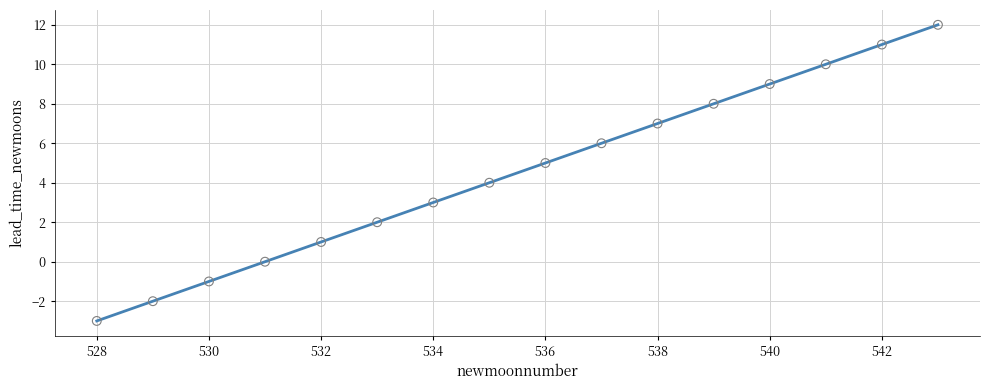

What is the range of Y values (max minus min)?

15